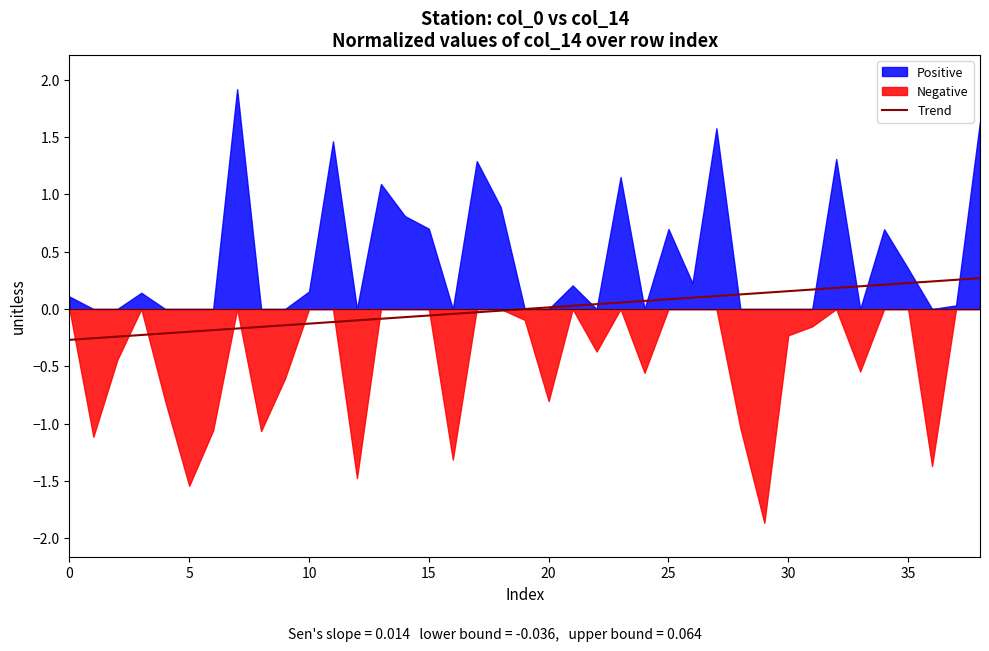

Does the chart have visible grid lines?

No